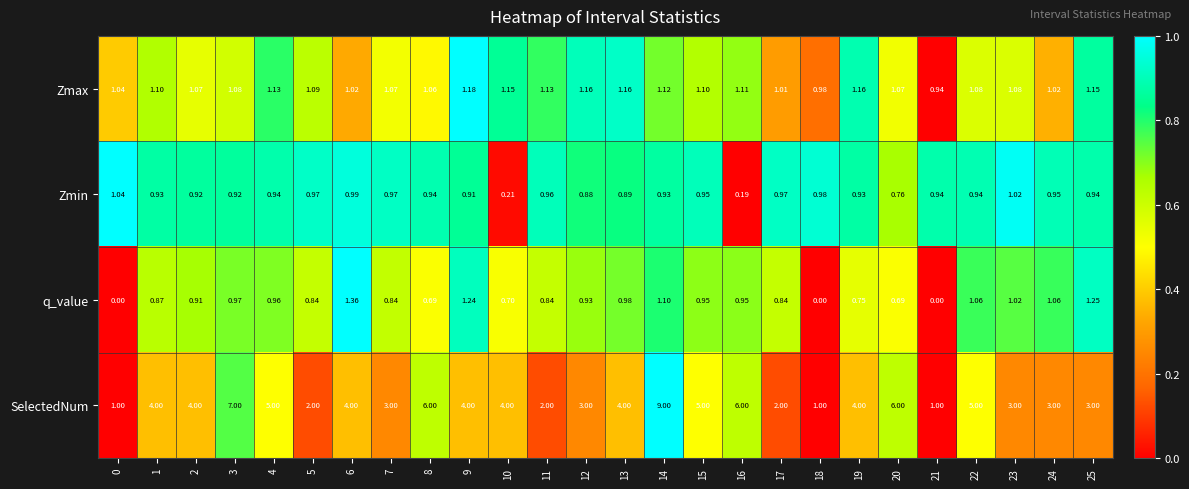

Which series has the largest total across all categories?

SelectedNum